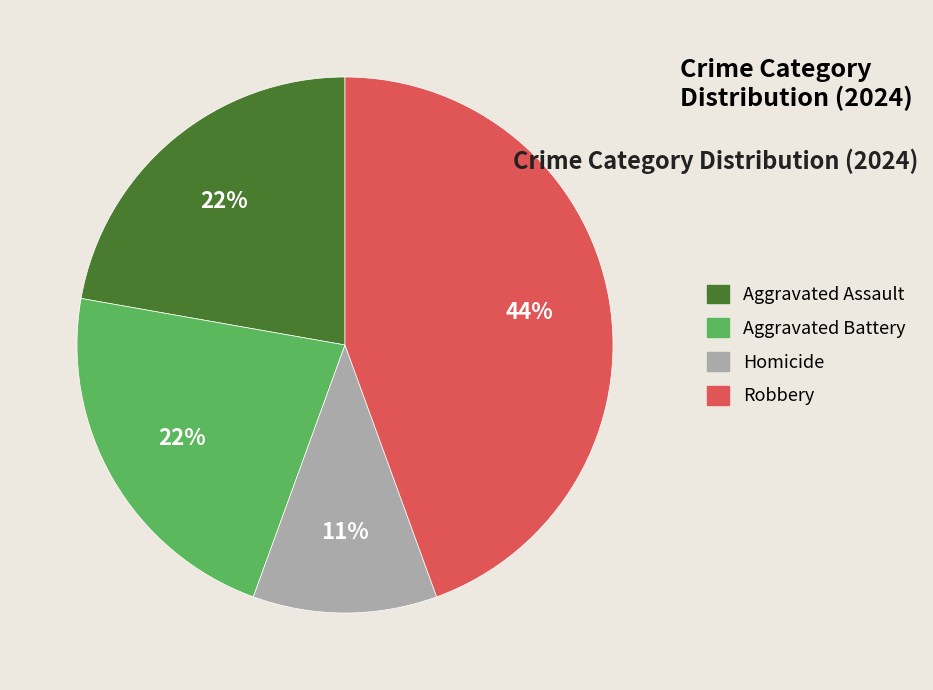

To the nearest percent, what is the average slice percentage?

25%